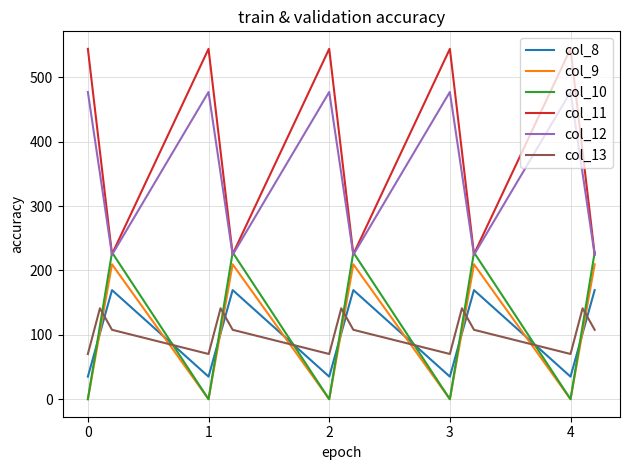

Which series has the widest spread of values?

col_11